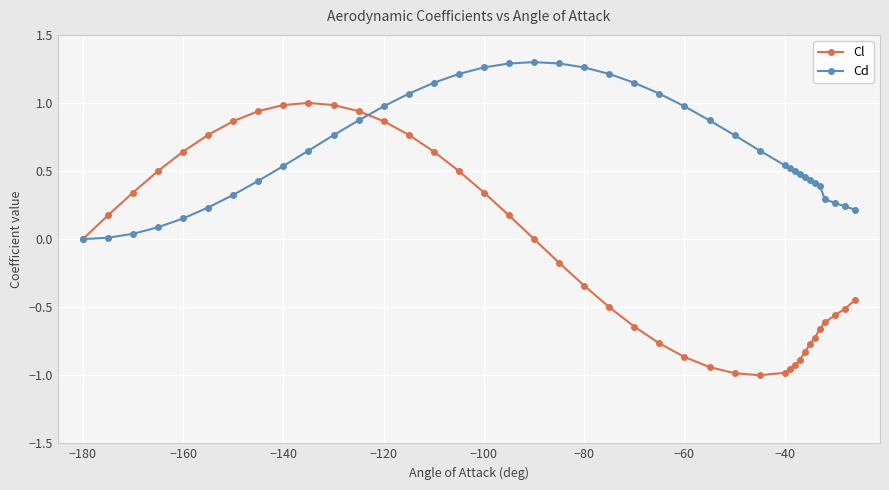

True or false: Cd and Cl intersect in this chart.

True